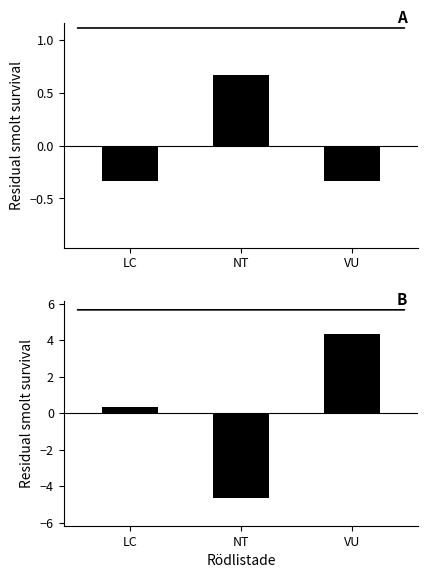

How many positive values does the Observation count residual series have?

1